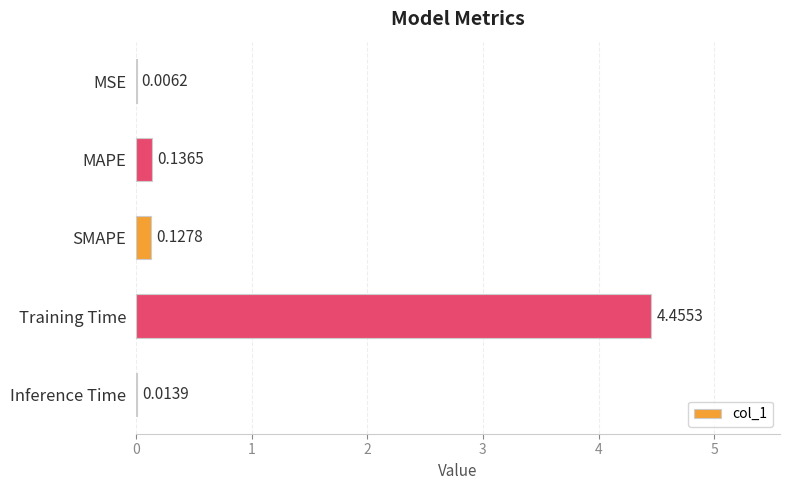

Are the bars horizontal?

Yes